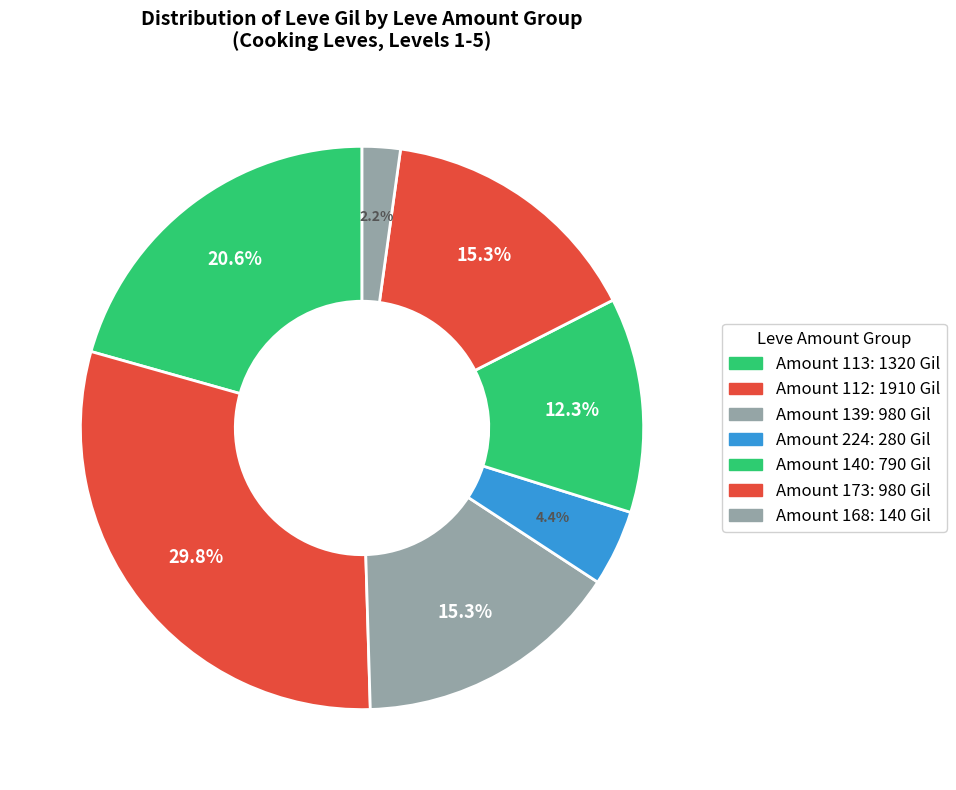

How many segments does this pie chart have?

7